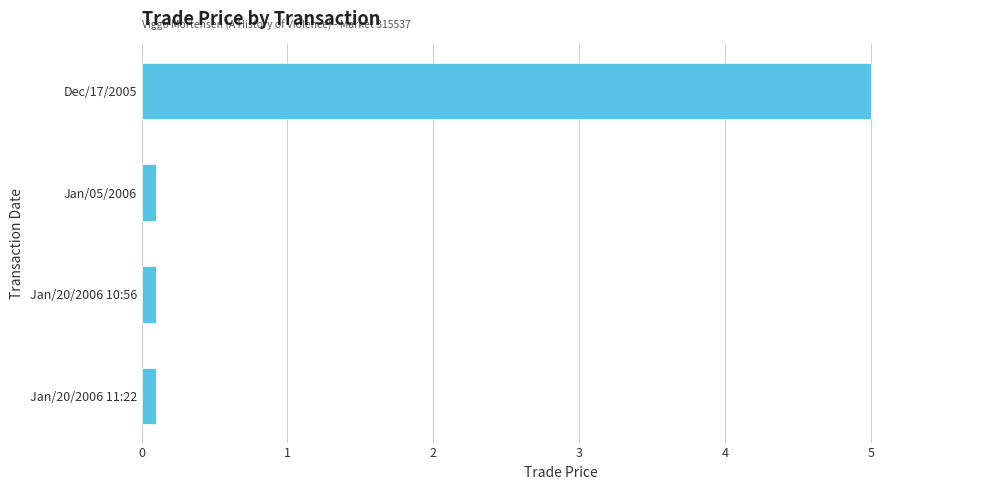

What is the difference between the maximum and second lowest values?

4.9